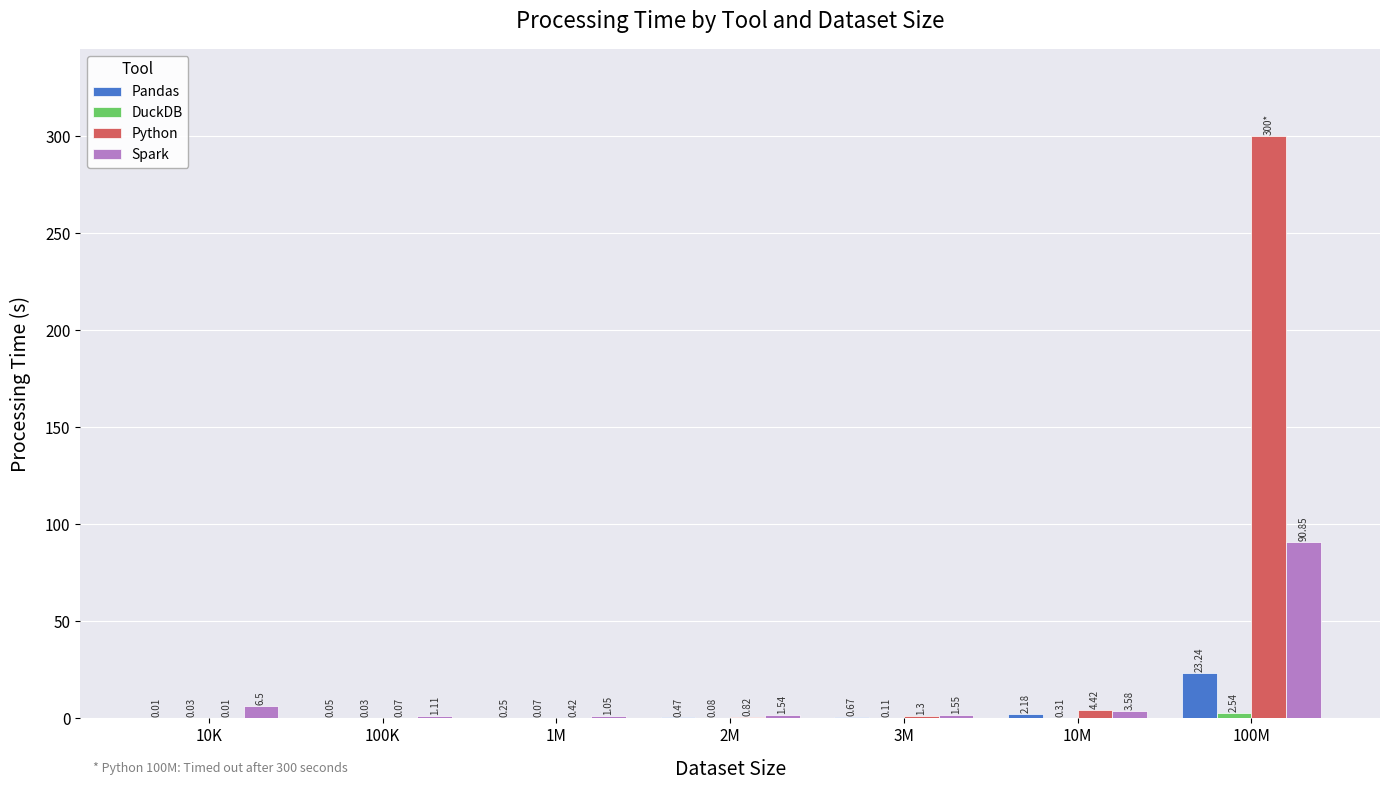

What is the sum of the Python values at 100K and 3M?

1.4